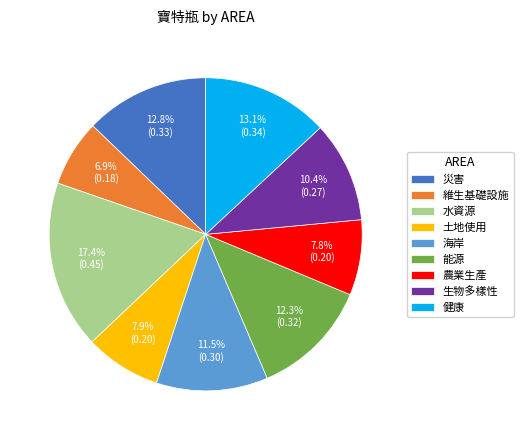

The 生物多樣性 slice represents 10% of the pie. True or false?

True